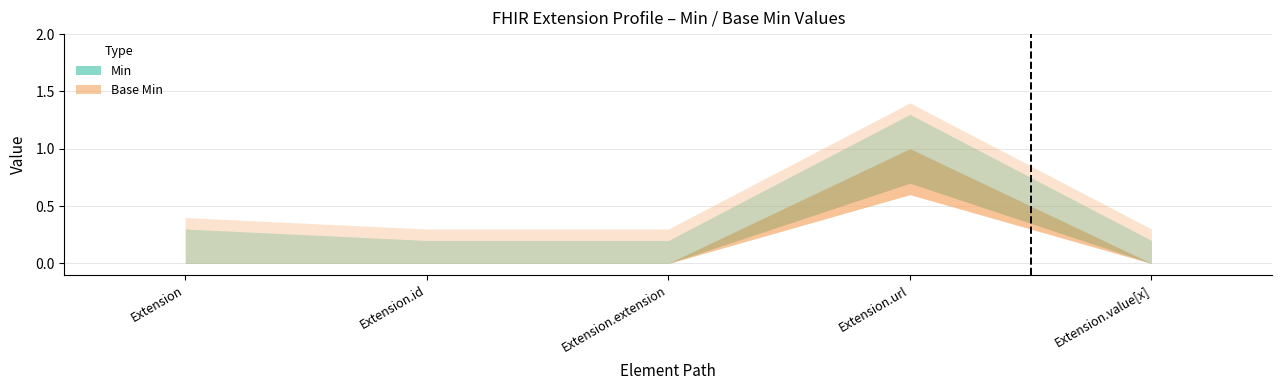

Where is the first local maximum for Base Min?

Extension.url